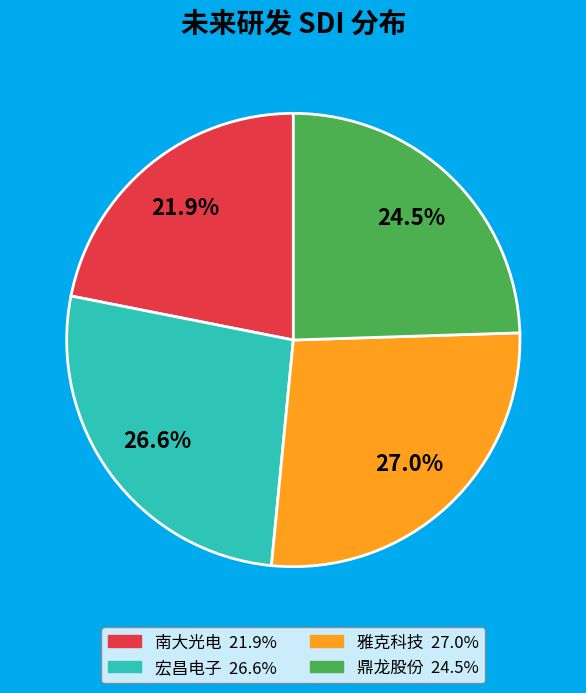

Does any single category account for the majority?

No